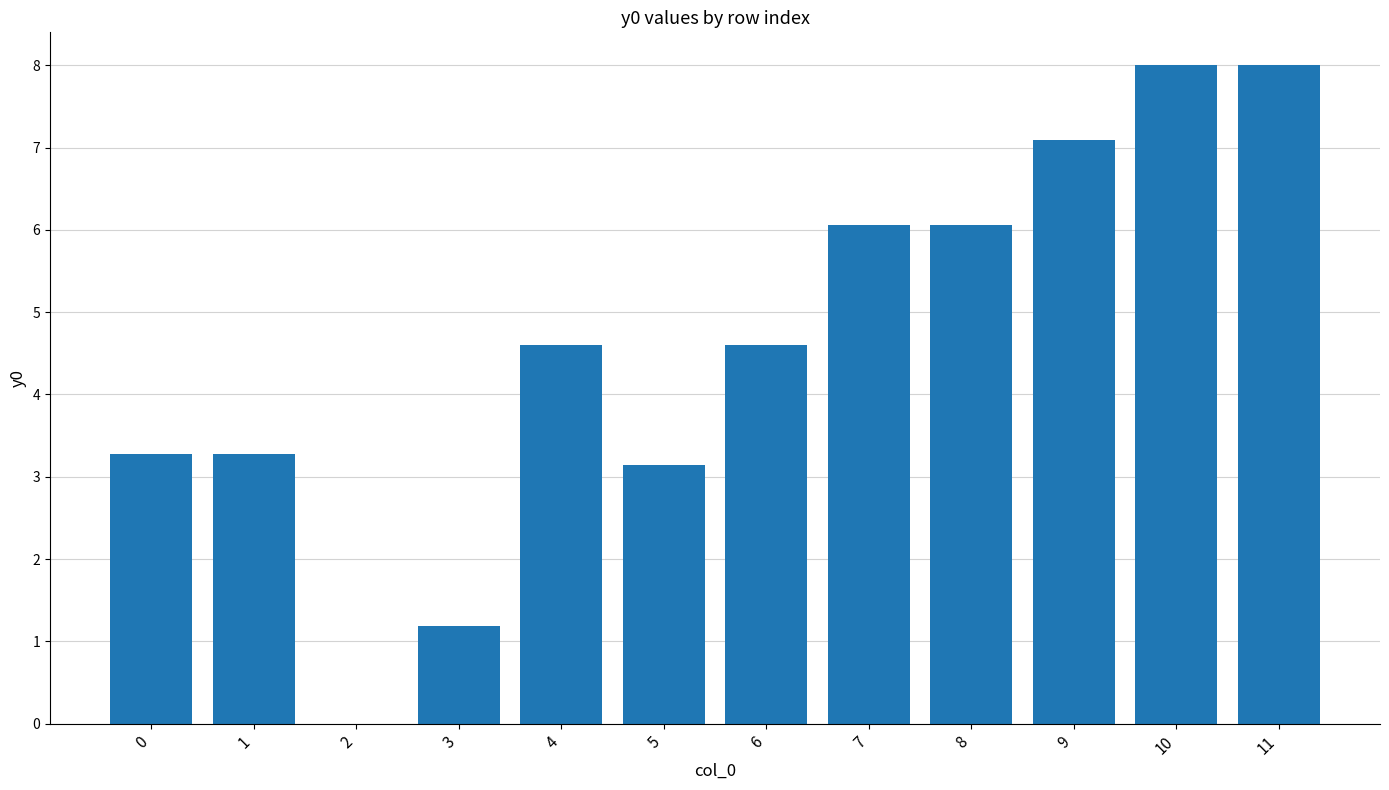

True or false: the data shows 14.0 at 11.

False